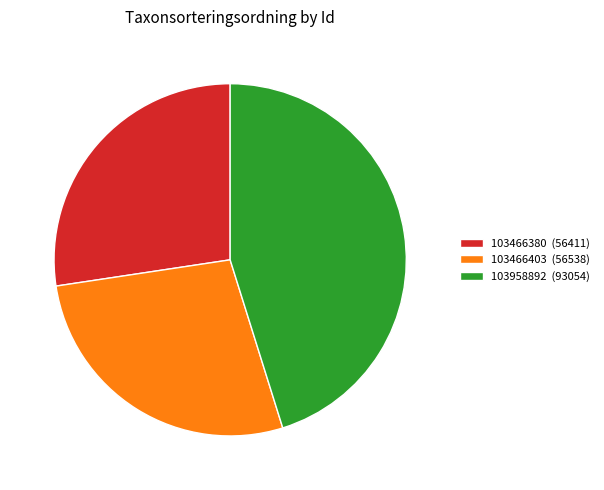

Which category has the biggest portion of the pie?

103958892